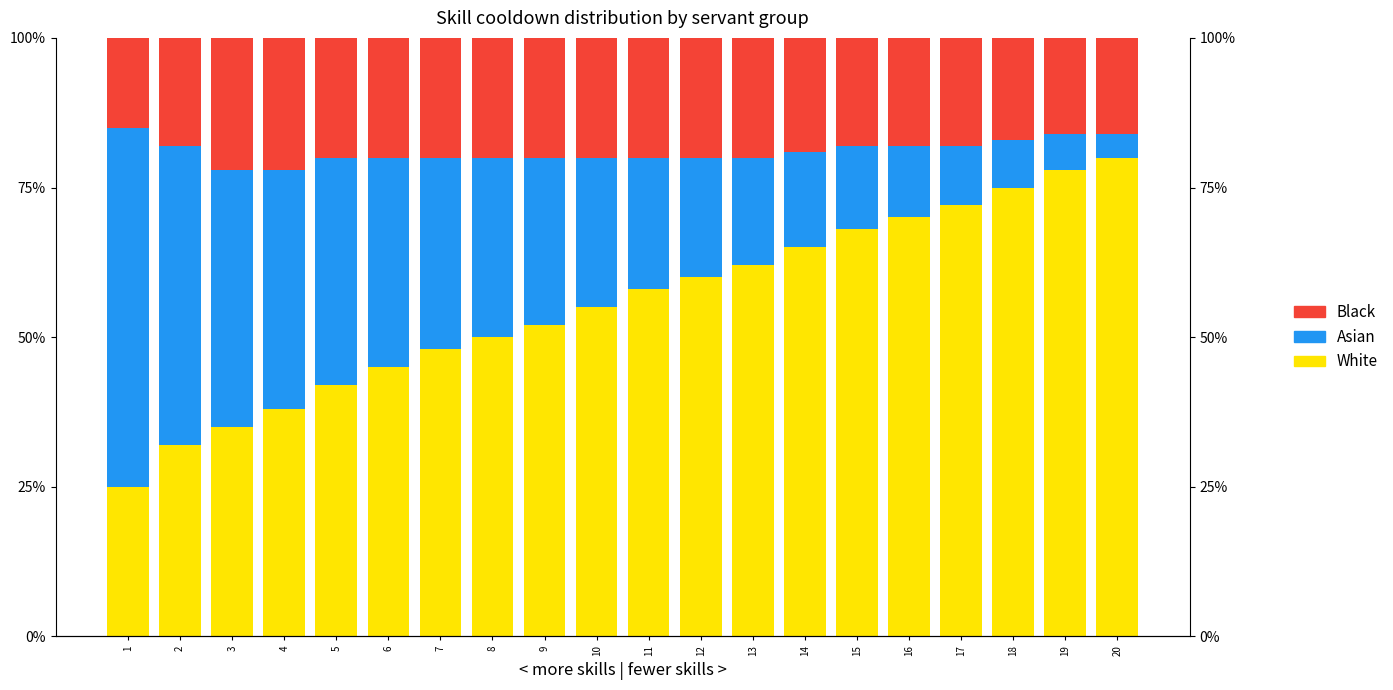

Is the value of Asian at 4 greater than the value of White at 3?

Yes